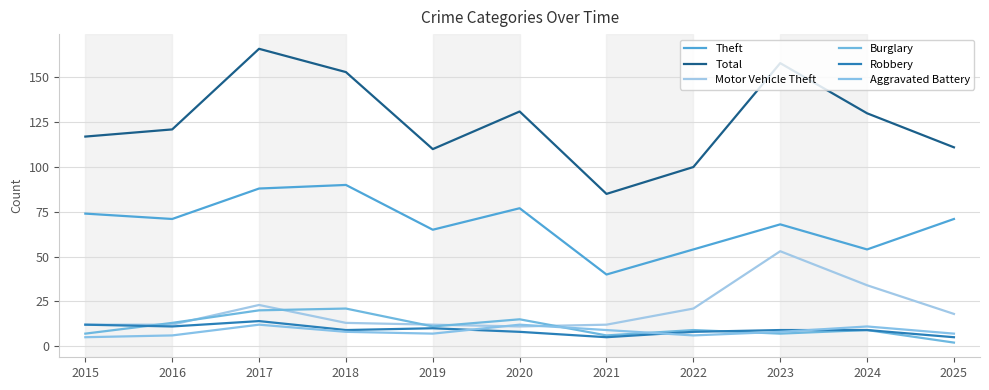

Is the value of Theft at 2018 greater than the value of Burglary at 2016?

Yes